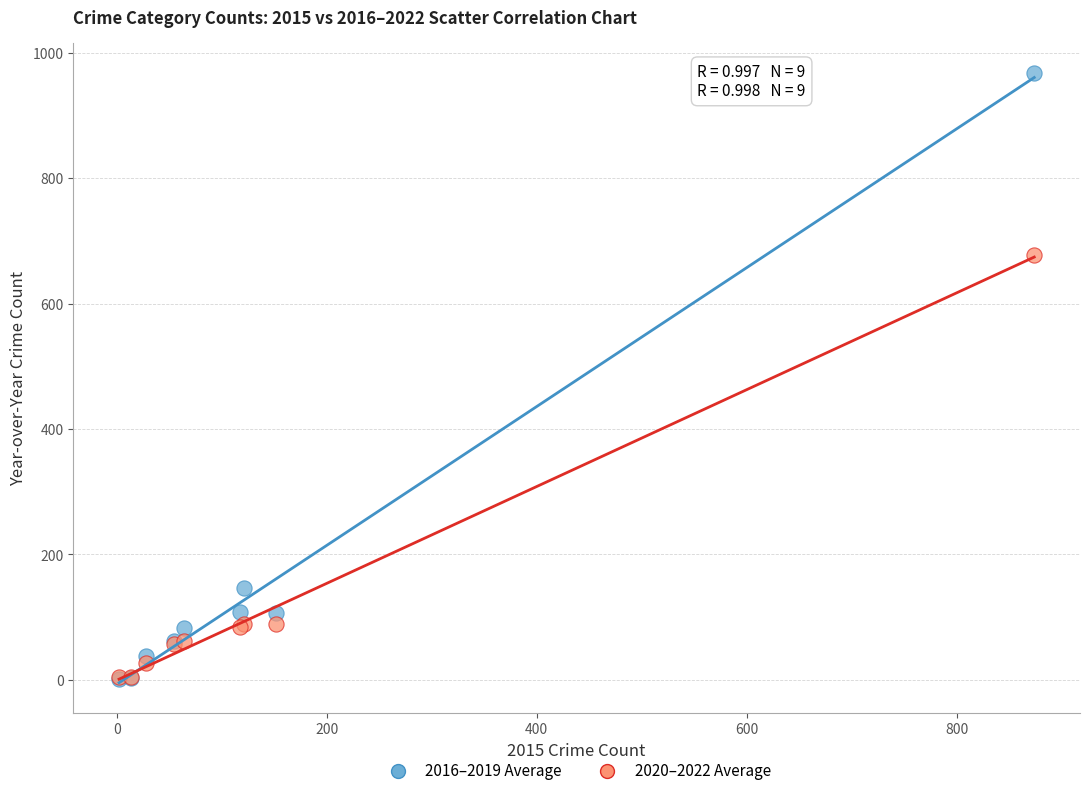

Which series has the largest Y range (max minus min)?

2016–2019 Average